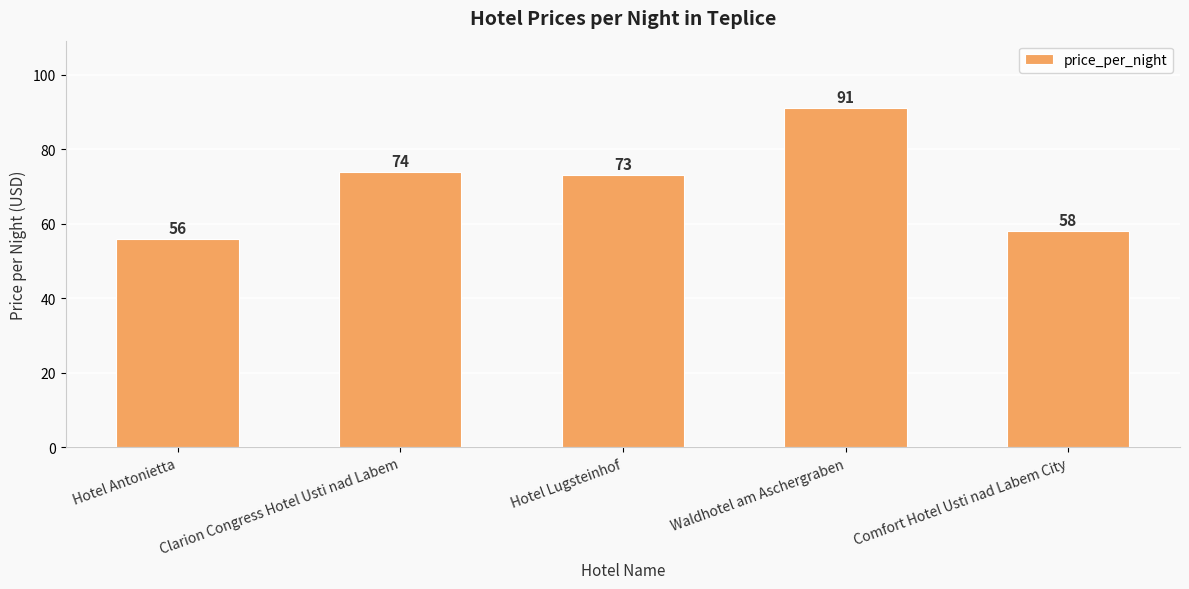

What is the sum of the values at Hotel Antonietta and Clarion Congress Hotel Usti nad Labem?

130